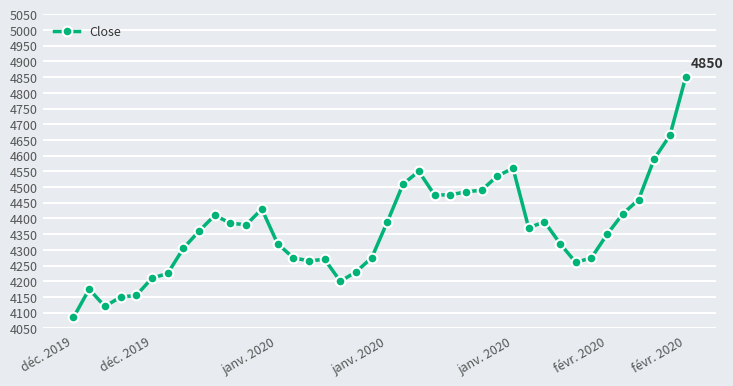

What is the value of the 25th point from the left?

4475